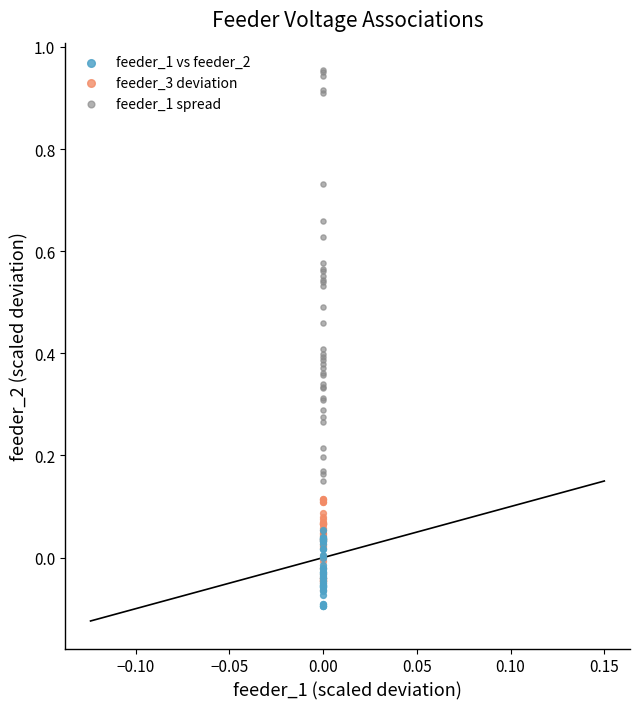

What are all the series names shown in the legend?

feeder_1 vs feeder_2, feeder_3 deviation, feeder_1 spread